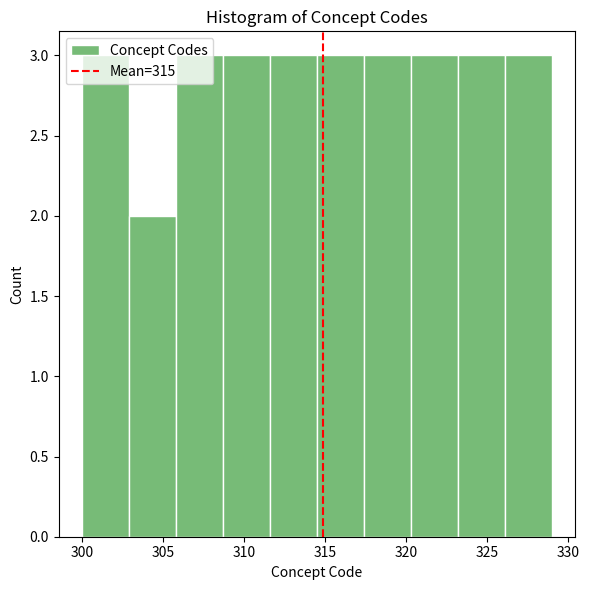

Reading left to right, transcribe this chart: for each bar, give the range it covers on the x-axis and its height. Neither the bar edges nor the heights are printed on the chart, so give them approximately, as read against the axes.

300.0 to 302.9: 3
302.9 to 305.8: 2
305.8 to 308.7: 3
308.7 to 311.6: 3
311.6 to 314.5: 3
314.5 to 317.4: 3
317.4 to 320.3: 3
320.3 to 323.2: 3
323.2 to 326.1: 3
326.1 to 329.0: 3